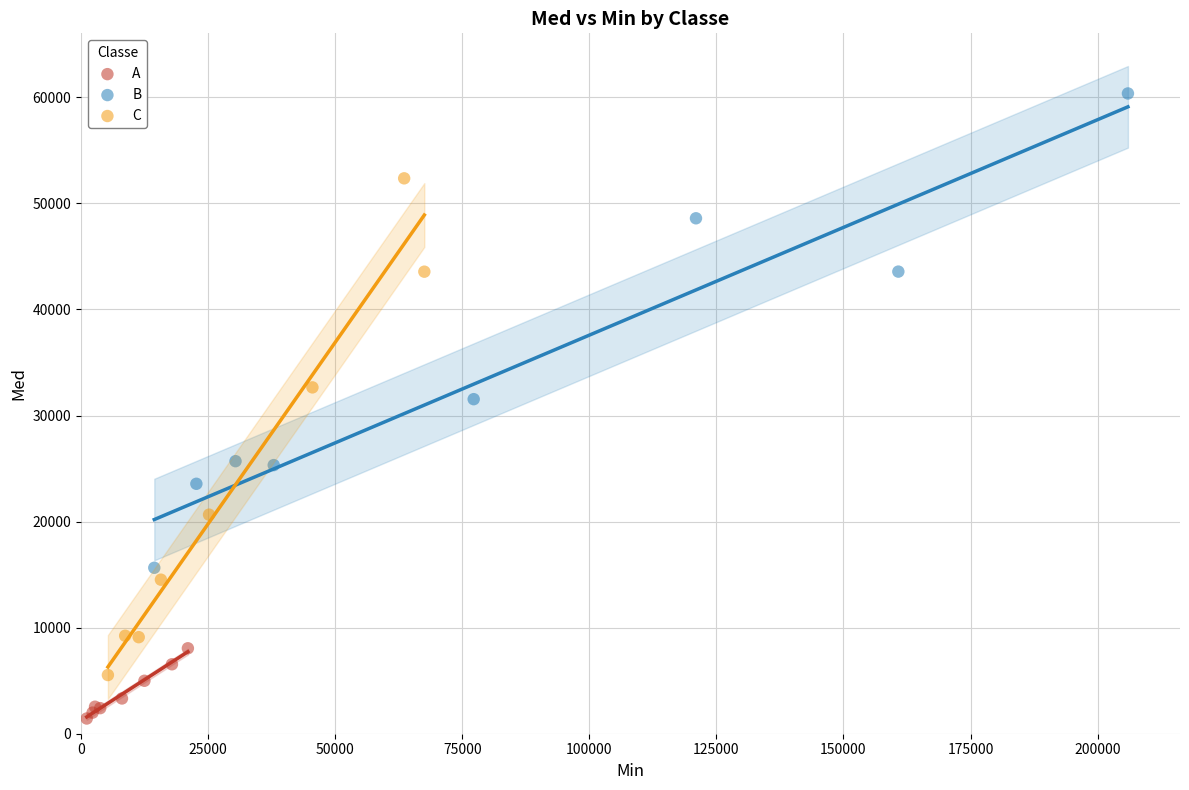

Which series contains the highest Y value?

B